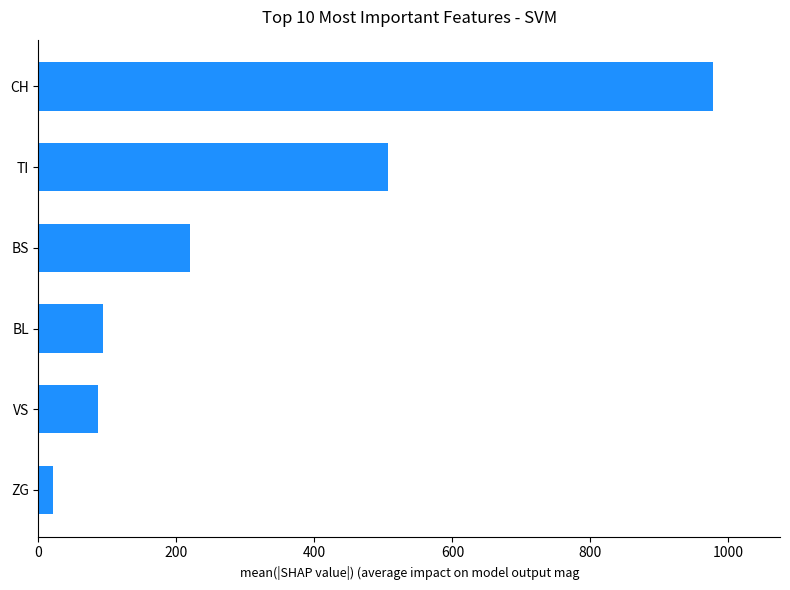

Does the chart contain any negative values?

No